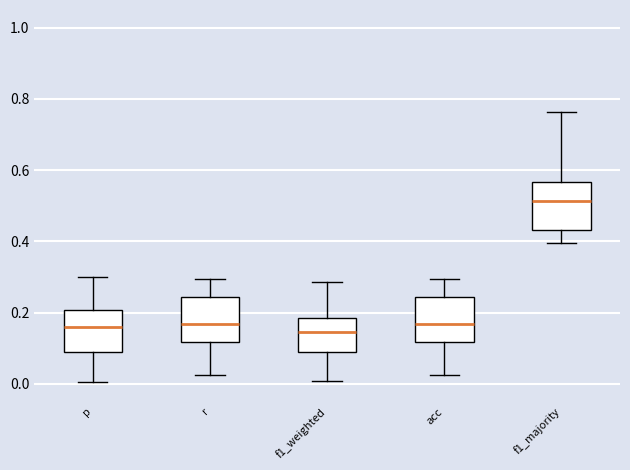

Where does the lower whisker of the box for f1_majority end on the y-axis? The values are not printed on the chart, so give them approximately, as read against the axis.

0.40